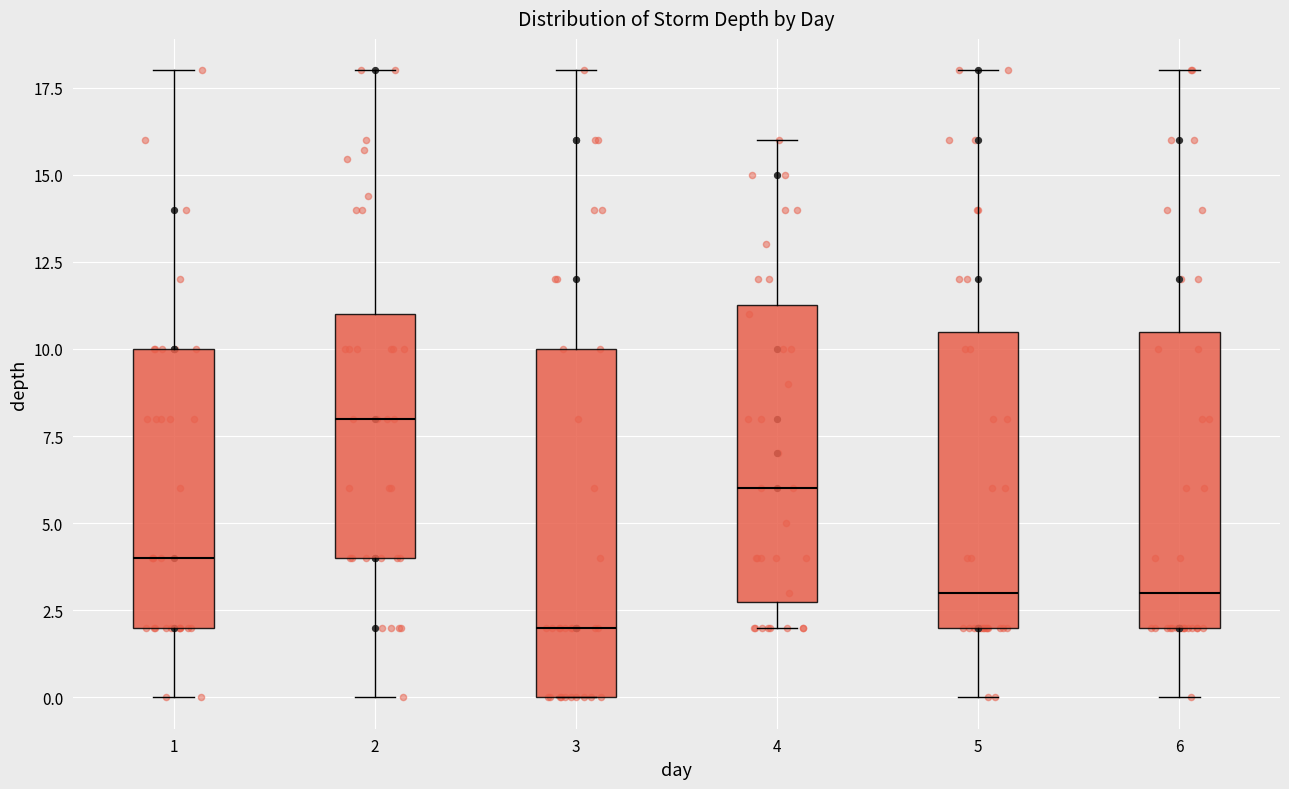

Reading left to right, transcribe this box plot: for each box, give where its median line is, the range the box spans, and where its two whiskers end, as read against the y-axis. The values are not printed on the chart, so give them approximately, as read against the axis.

1: median 4.0, box 2.0 to 10.0, whiskers 0.0 to 18.0
2: median 8.0, box 4.0 to 11.0, whiskers 0.0 to 18.0
3: median 2.0, box 0.0 to 10.0, whiskers 0.0 to 18.0
4: median 6.0, box 3.0 to 11.5, whiskers 2.0 to 16.0
5: median 3.0, box 2.0 to 10.5, whiskers 0.0 to 18.0
6: median 3.0, box 2.0 to 10.5, whiskers 0.0 to 18.0